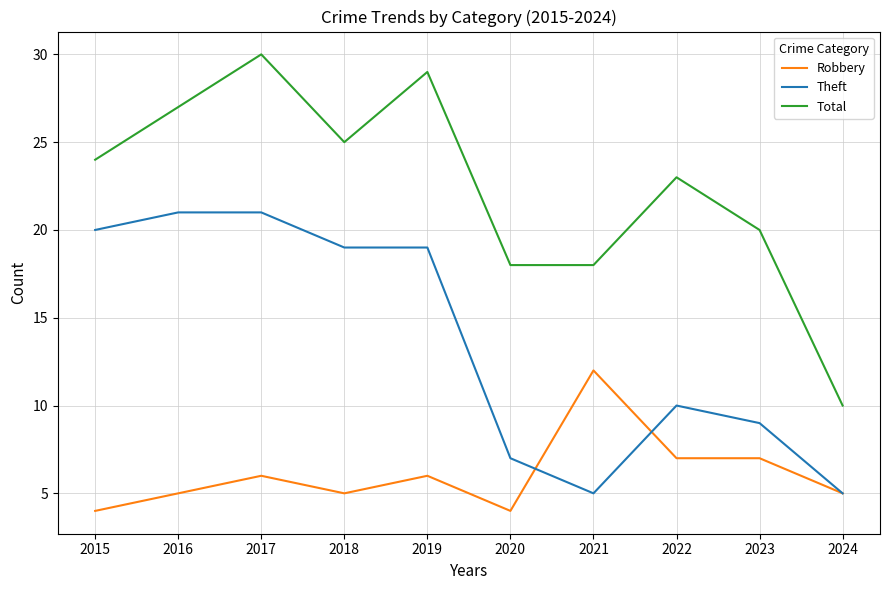

Reading left to right, list all the values displayed in this chart.

Robbery: 4	5	6	5	6	4	12	7	7	5
Theft: 20	21	21	19	19	7	5	10	9	5
Total: 24	27	30	25	29	18	18	23	20	10